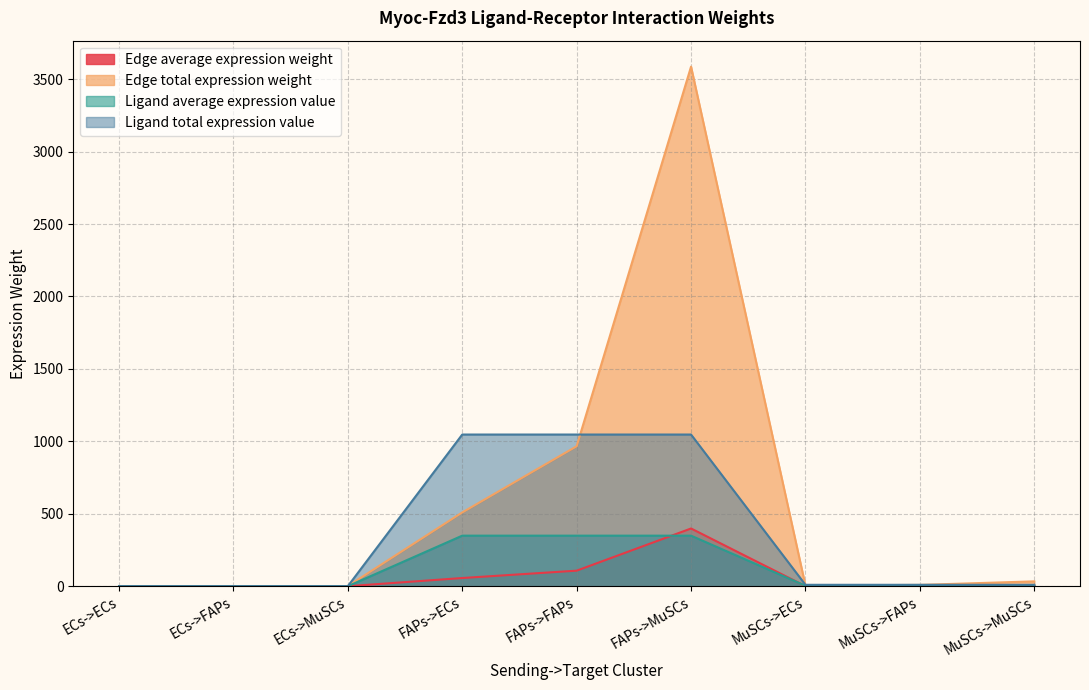

At which category is the sum across all series the highest?

FAPs->MuSCs